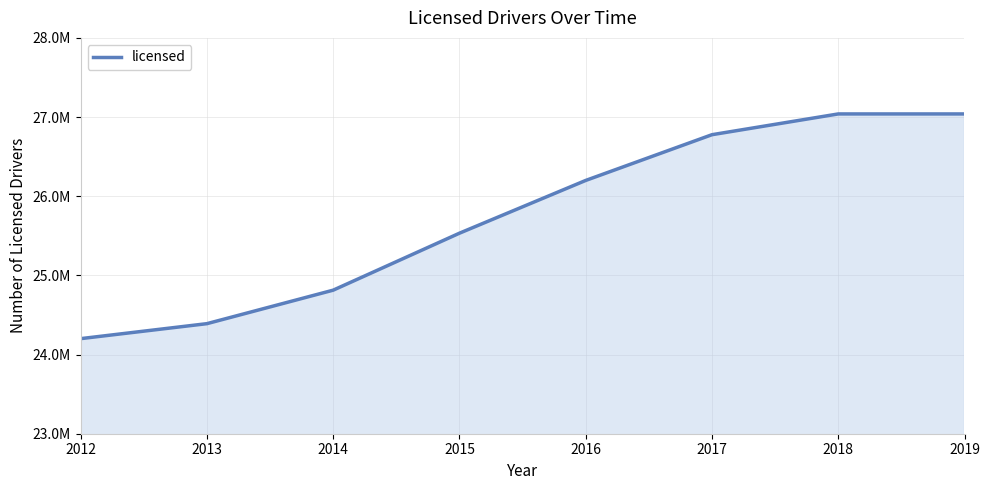

Which category has the lowest value across all series?

2012